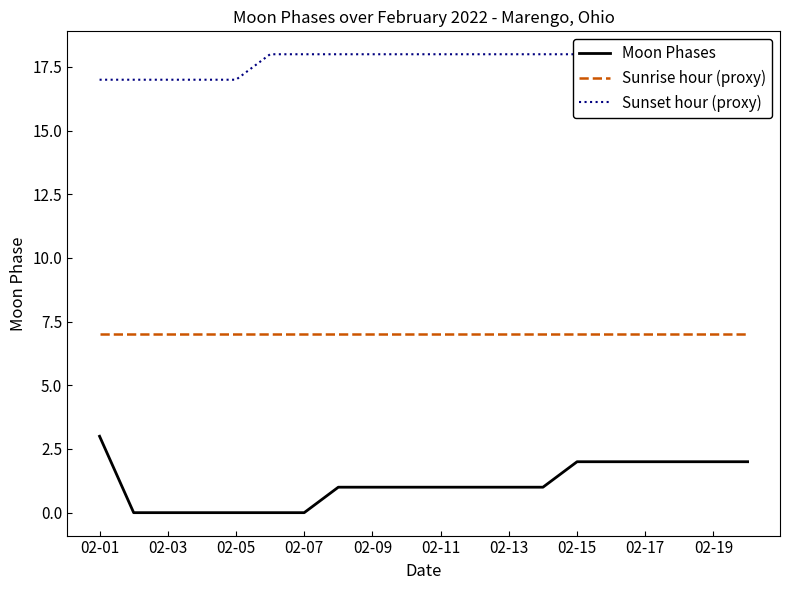

True or false: Moon Phases and Sunrise hour (proxy) intersect in this chart.

False